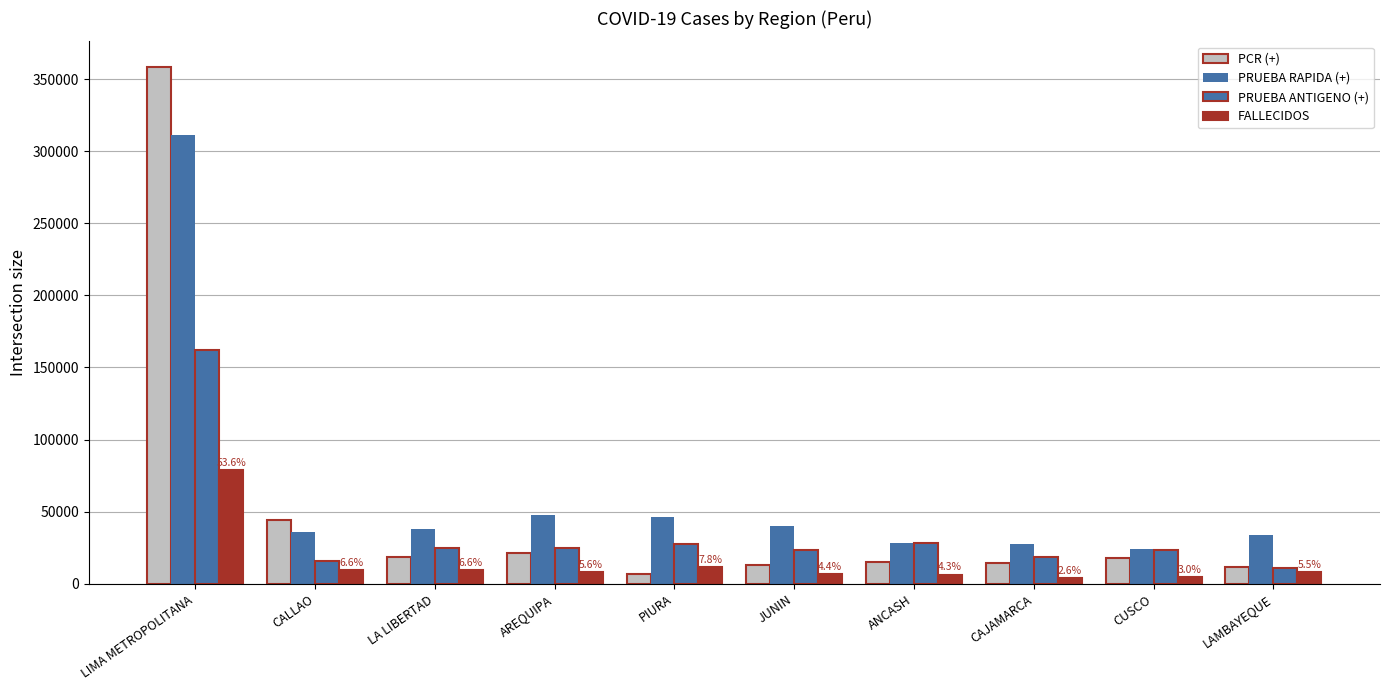

Rank the series by their average value, from lowest to highest.

FALLECIDOS, PRUEBA ANTIGENO (+), PCR (+), PRUEBA RAPIDA (+)